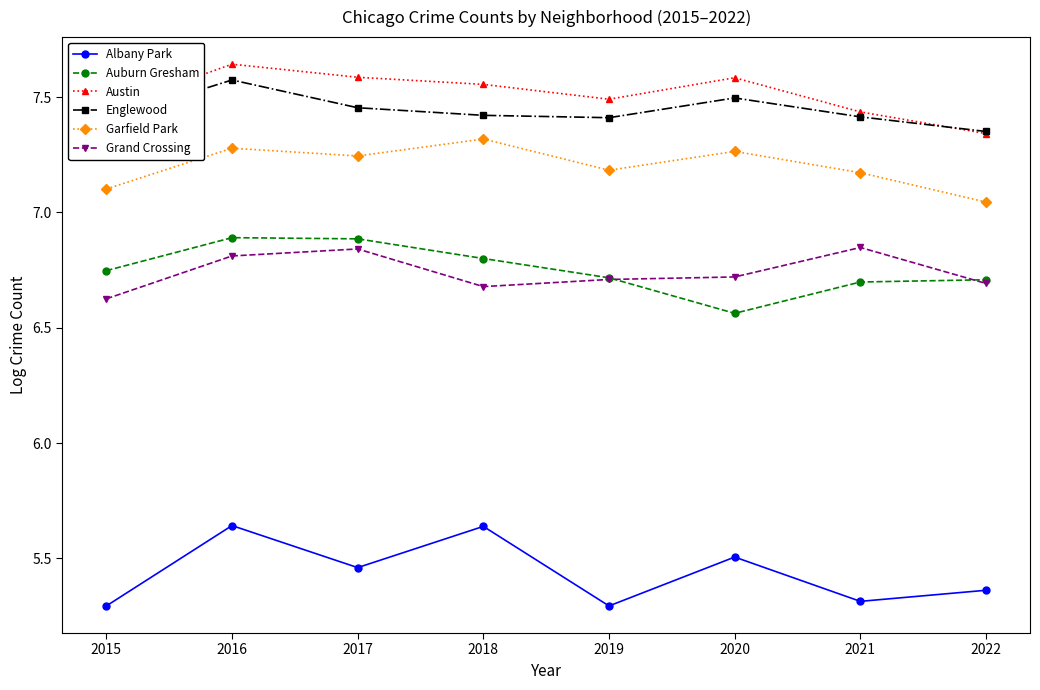

What is the smallest value displayed?

5.3